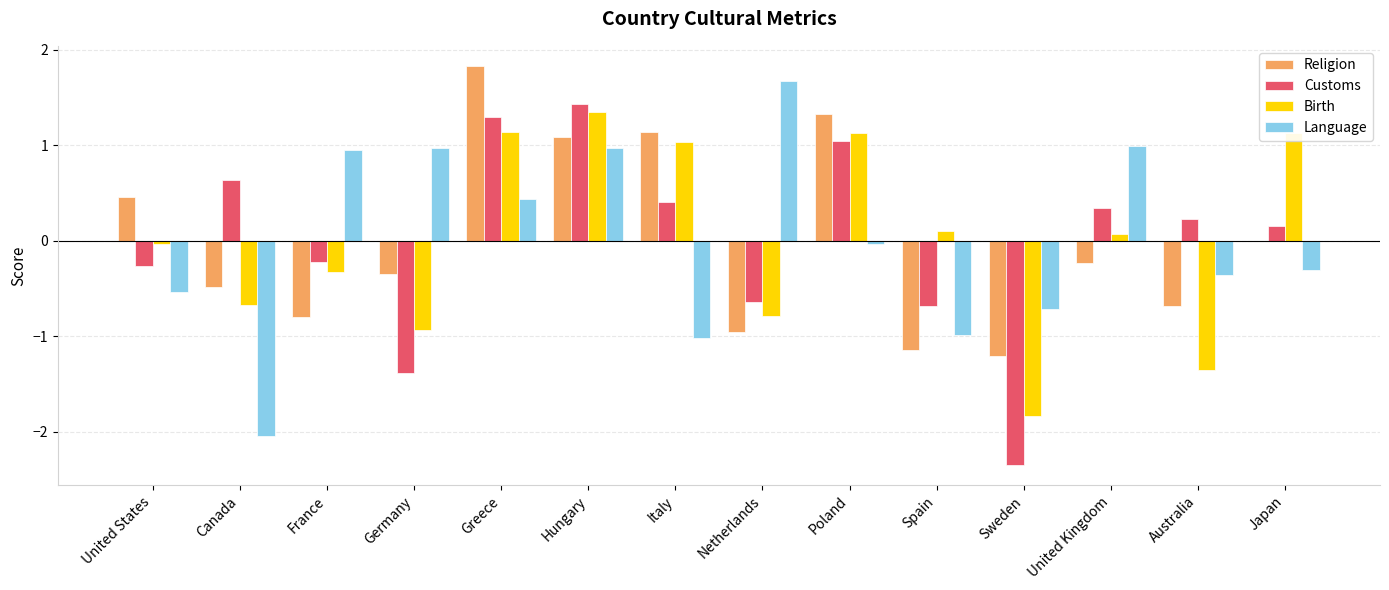

How many series are shown in this chart?

4